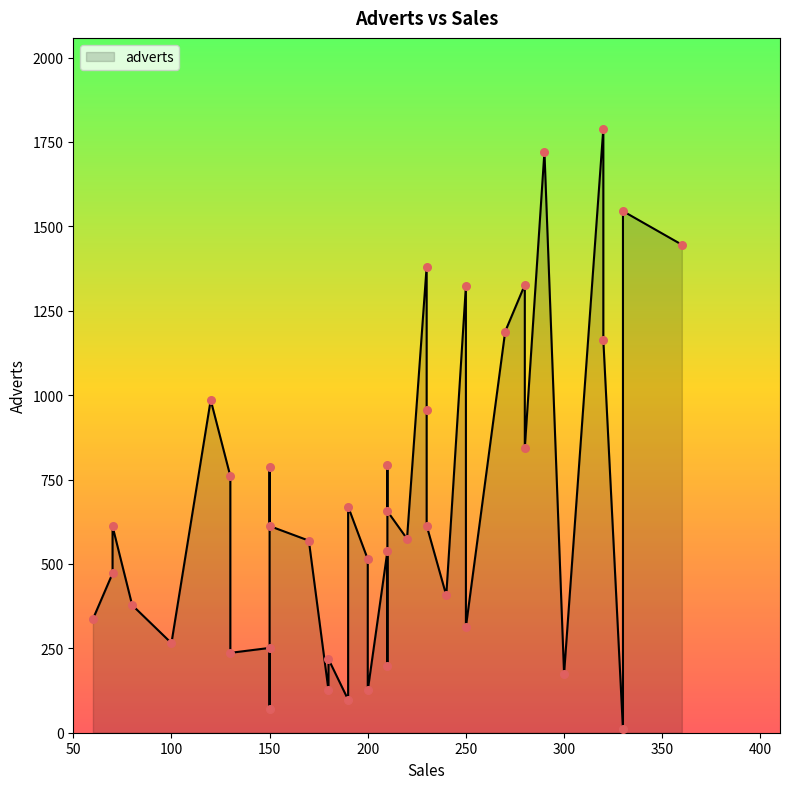

What is the change in value from 210 to 230?

+1184.0